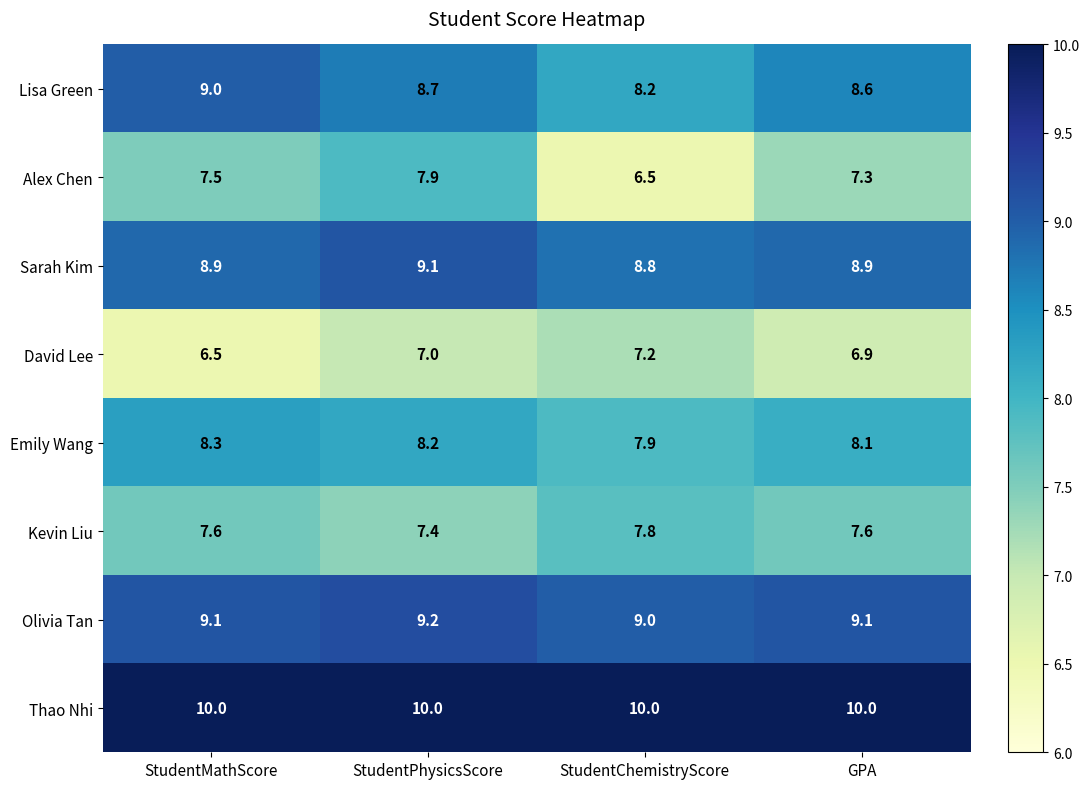

What is the sum of all Kevin Liu values?

30.4